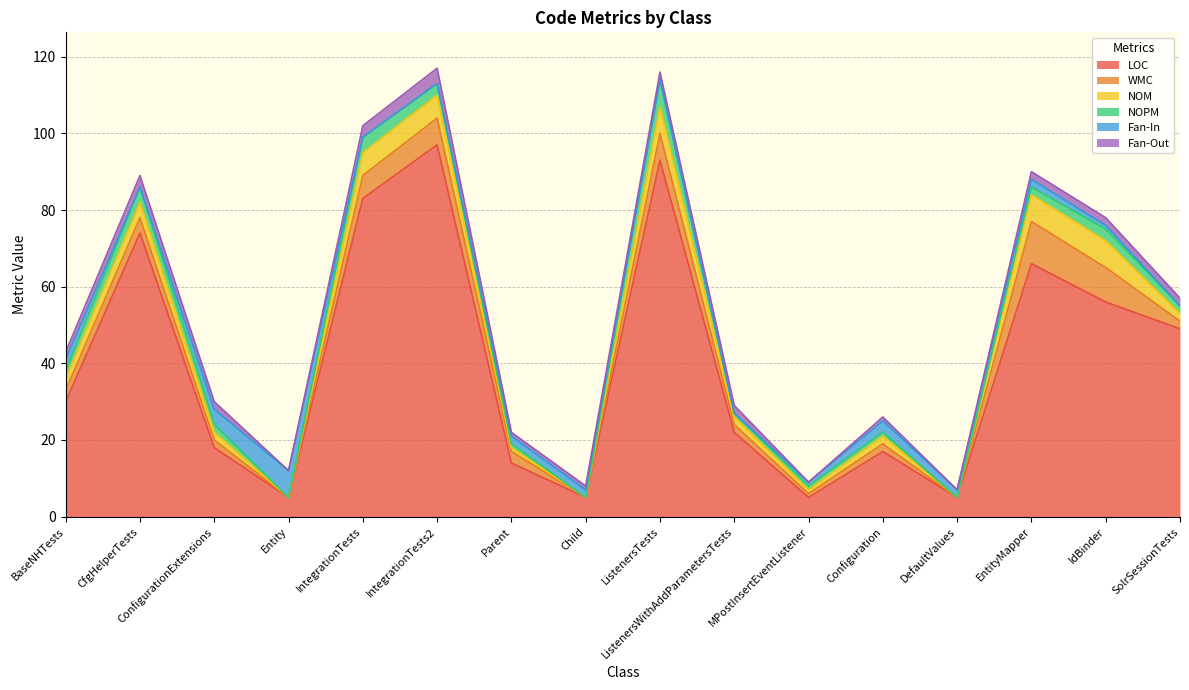

What is the maximum value for LOC?

97